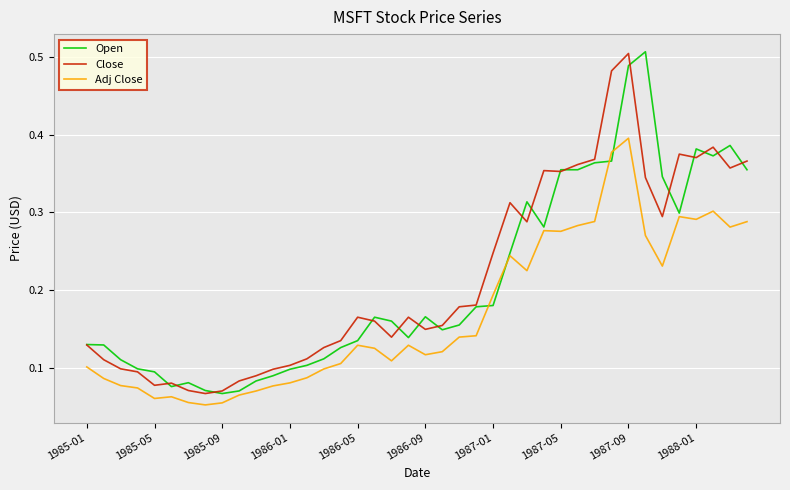

True or false: Adj Close and Close cross at least once.

False